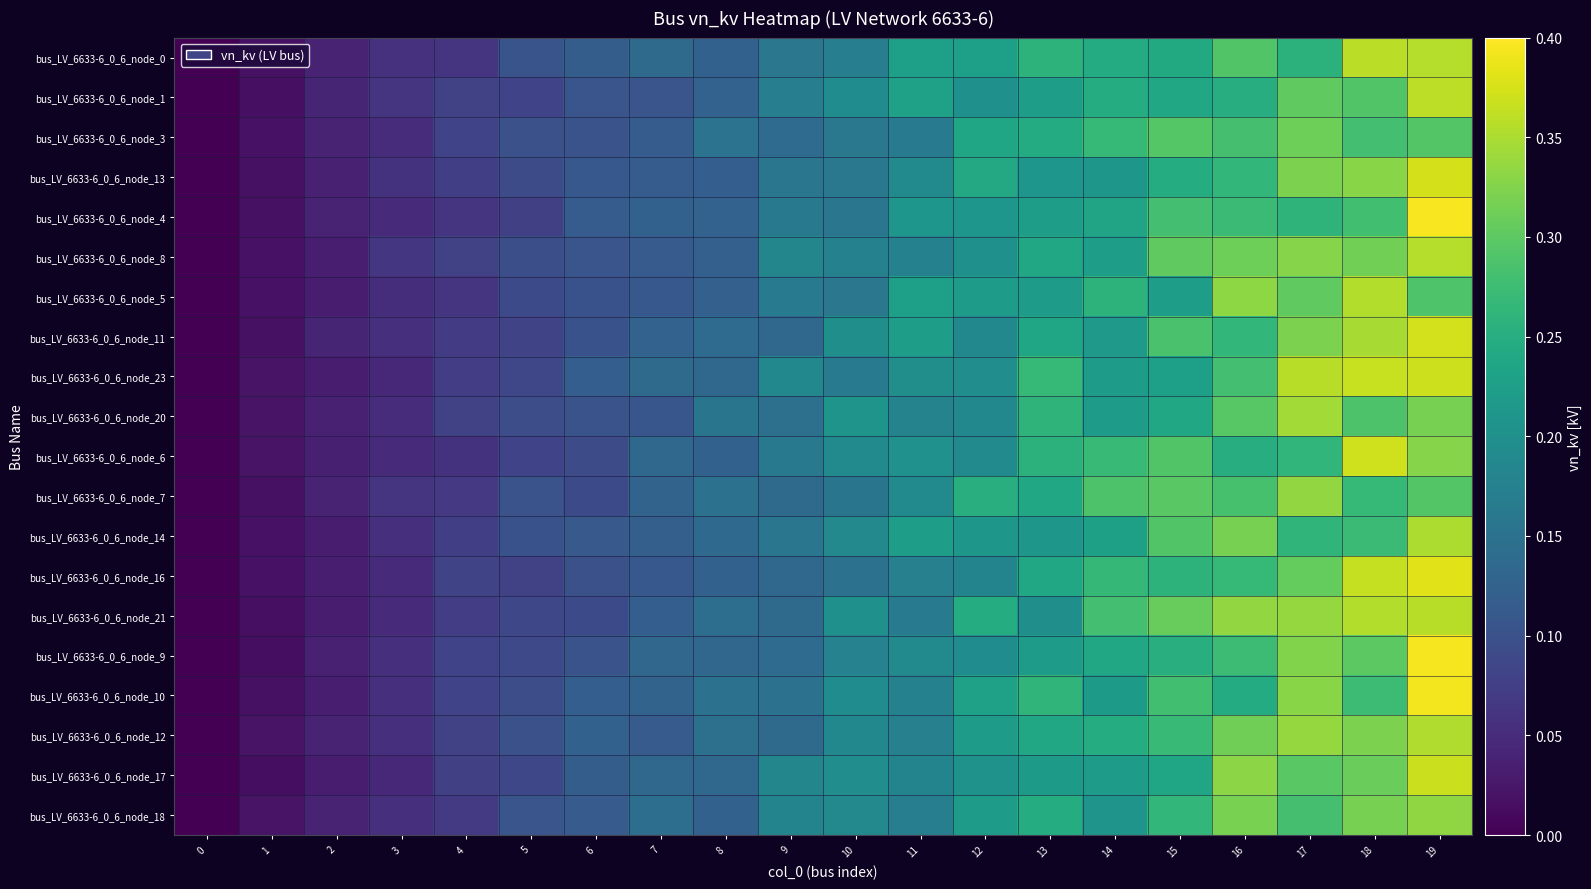

Which series has the widest spread of values?

bus_LV_6633-6_0_6_node_4